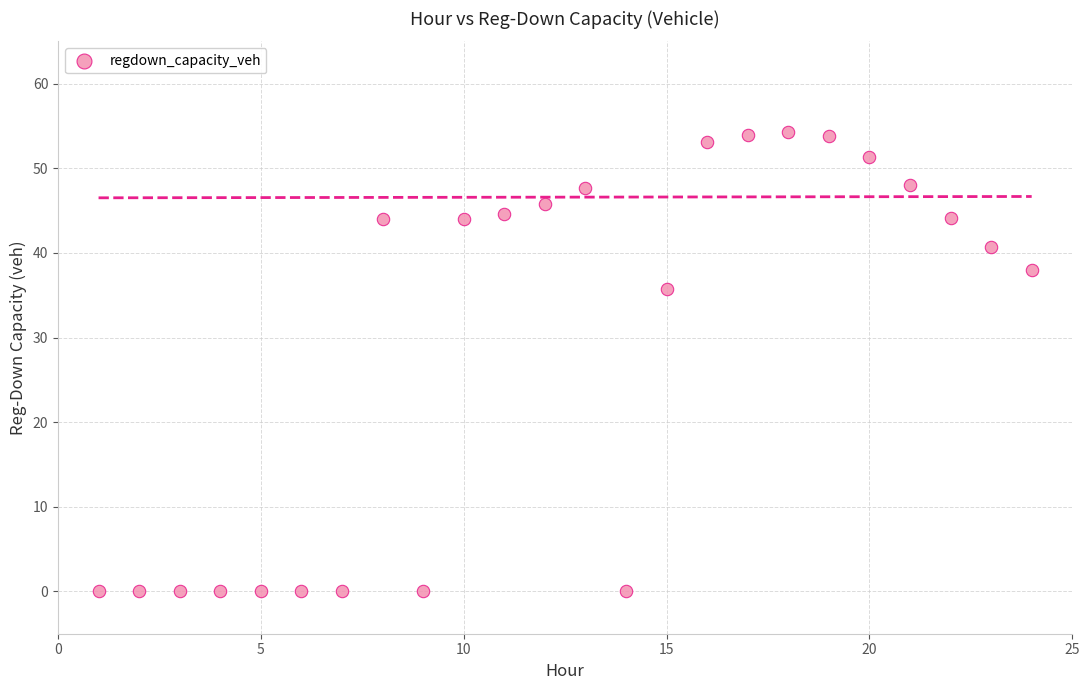

What Y value in the scatter plot is closest to 27?

35.8